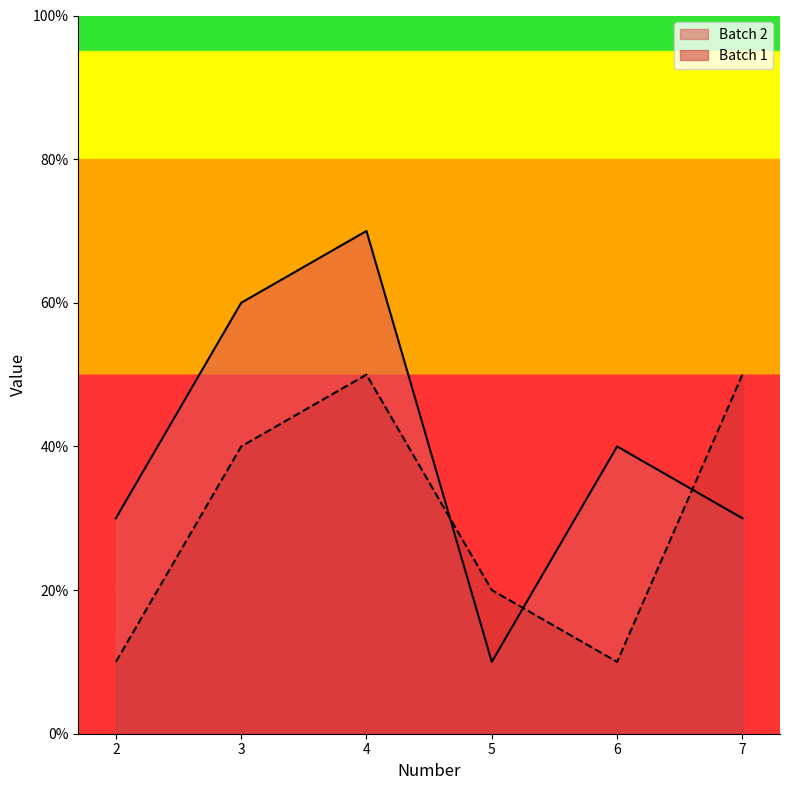

Count the Batch 1 values in the range 10 to 50.

6